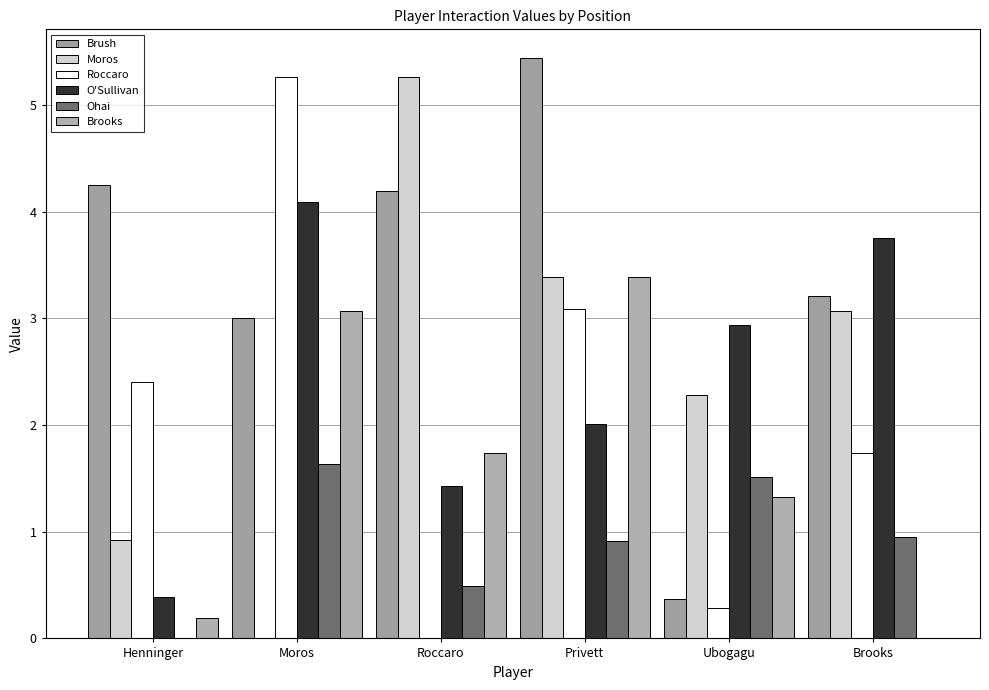

The Ohai series shows 1.5 at Ubogagu. True or false?

True